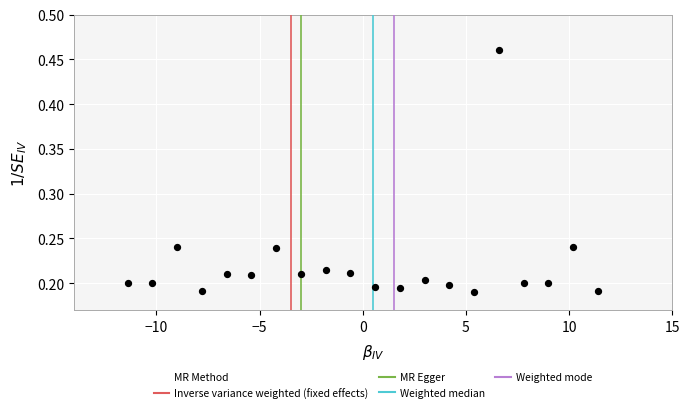

What is the range of X values (max minus min)?

22.8